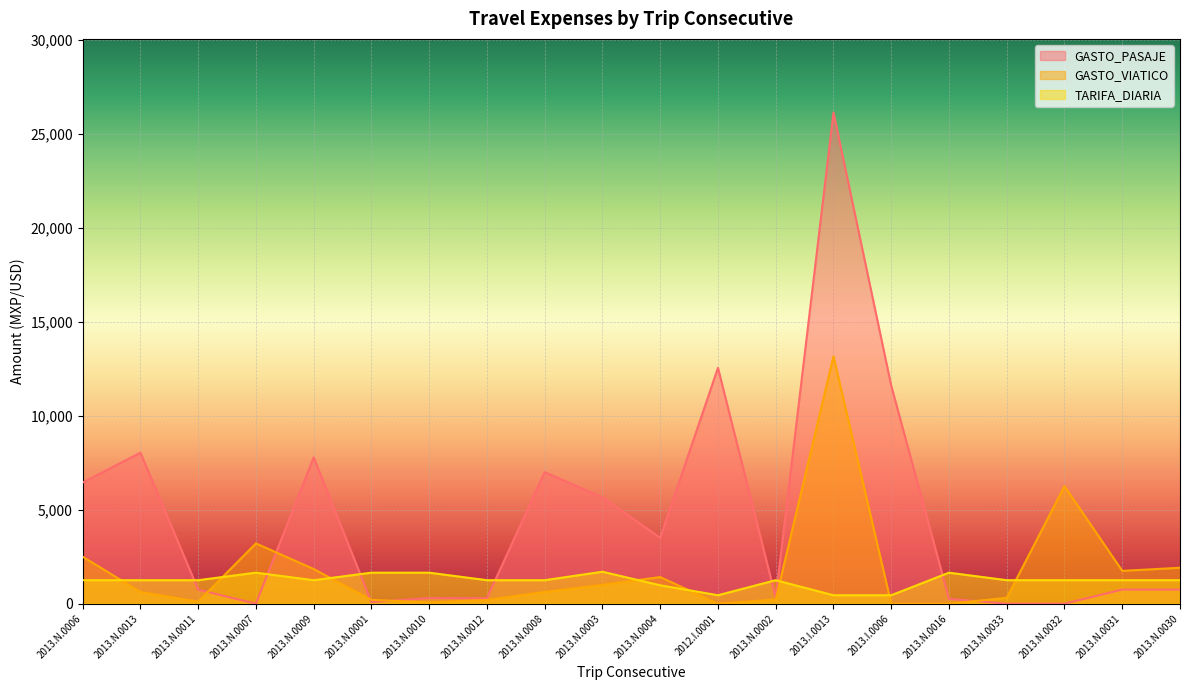

Rank the categories by GASTO_VIATICO value from highest to lowest.

2013.I.0013, 2013.N.0032, 2013.N.0007, 2013.N.0006, 2013.N.0030, 2013.N.0009, 2013.N.0031, 2013.N.0004, 2013.N.0003, 2013.N.0013, 2013.N.0008, 2013.N.0033, 2013.N.0002, 2013.N.0001, 2013.N.0012, 2013.N.0011, 2013.N.0010, 2012.I.0001, 2013.I.0006, 2013.N.0016